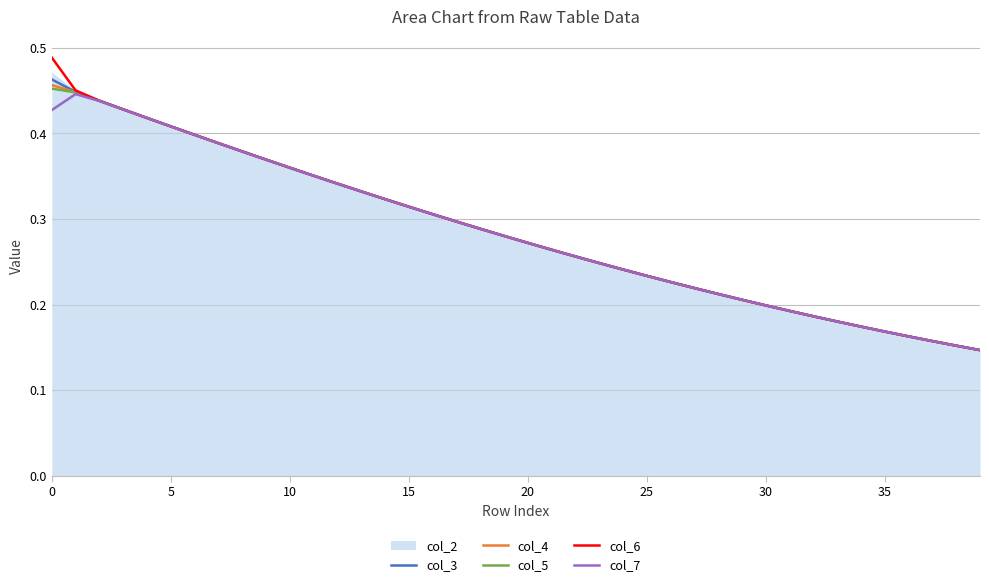

Which series has the widest spread of values?

col_6